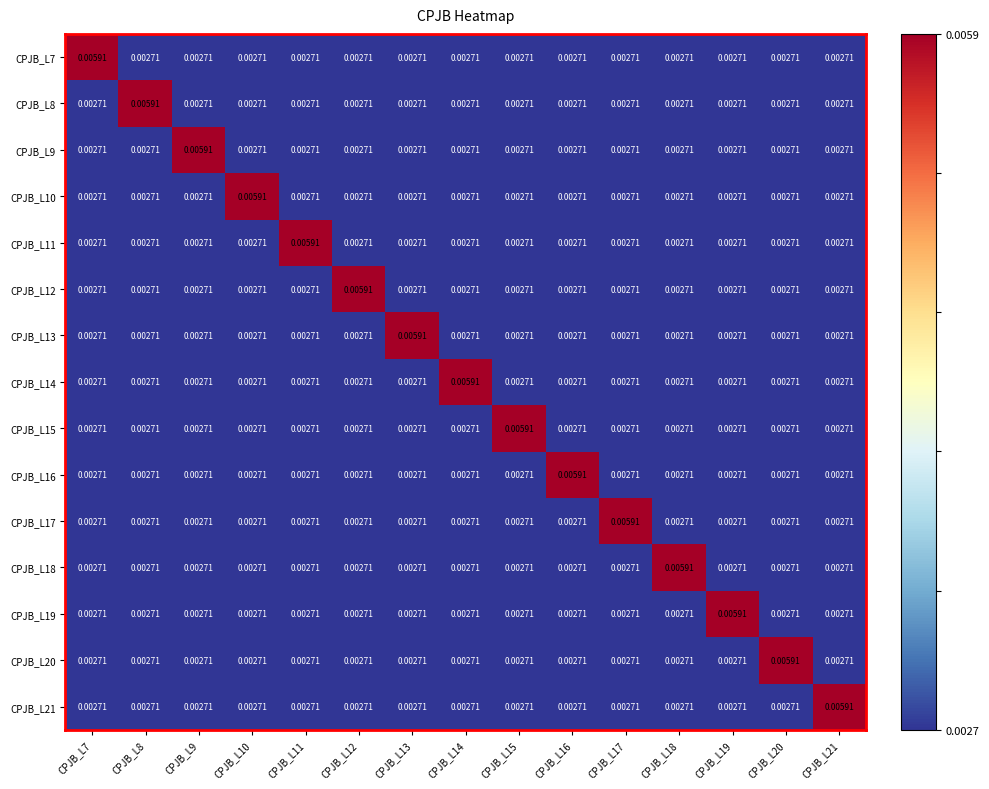

Which has a higher value, CPJB_L9 or CPJB_L18?

CPJB_L9